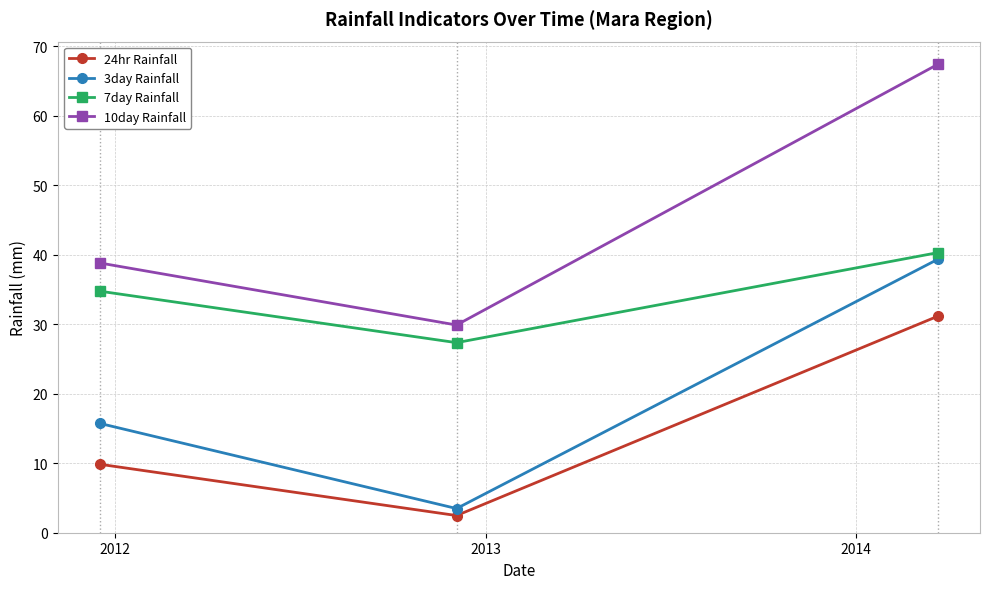

Which series has the largest range (max minus min)?

10day Rainfall